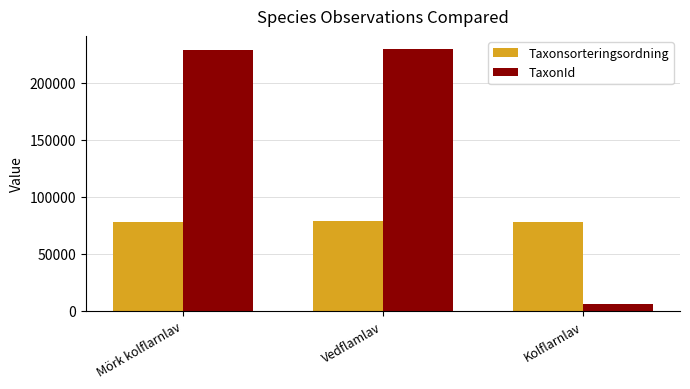

How many groups of bars are there?

3